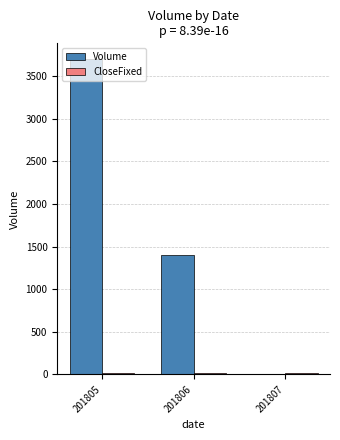

Between 201805 and 201807, which series saw the biggest shift?

Volume